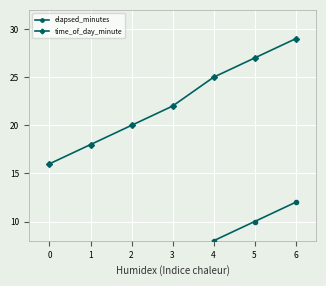

How many series are shown in this chart?

2